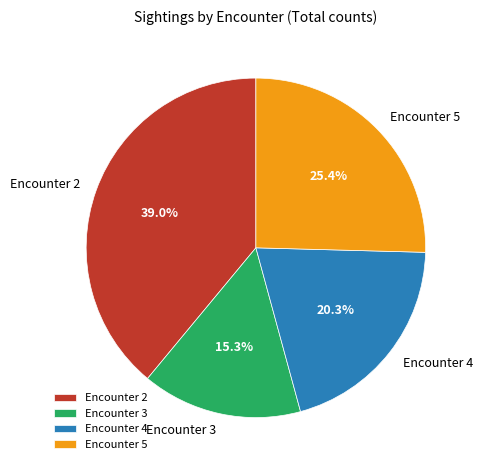

Which slice is the smallest?

Encounter 3